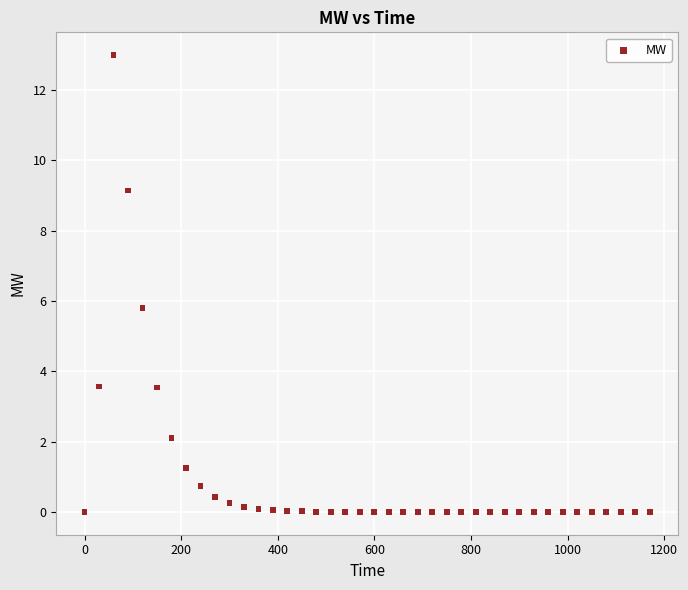

What Y value in the scatter plot is closest to 6?

5.8